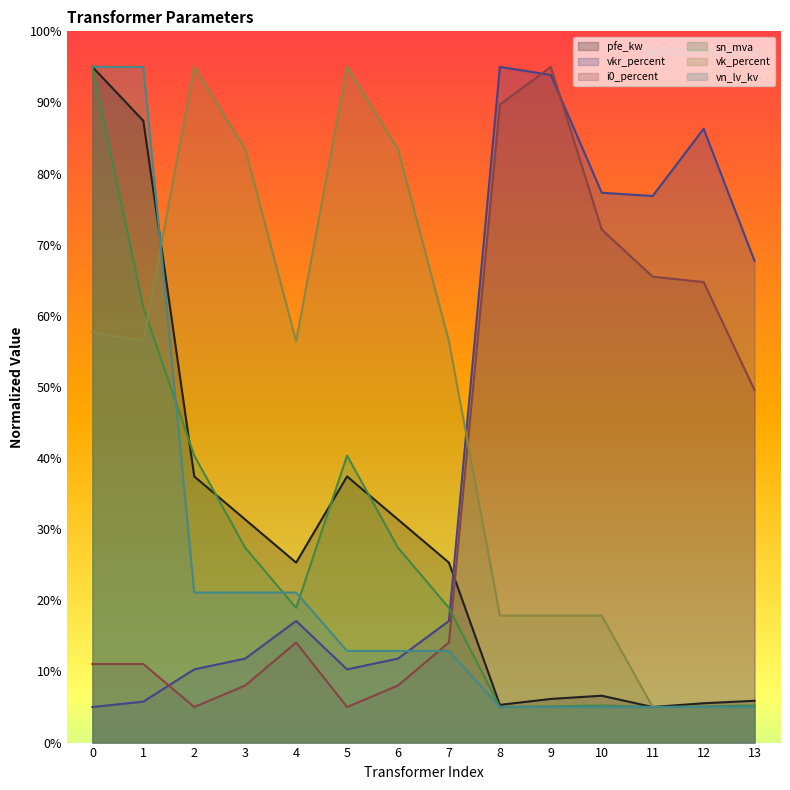

What is the sum of all sn_mva values?

360.2